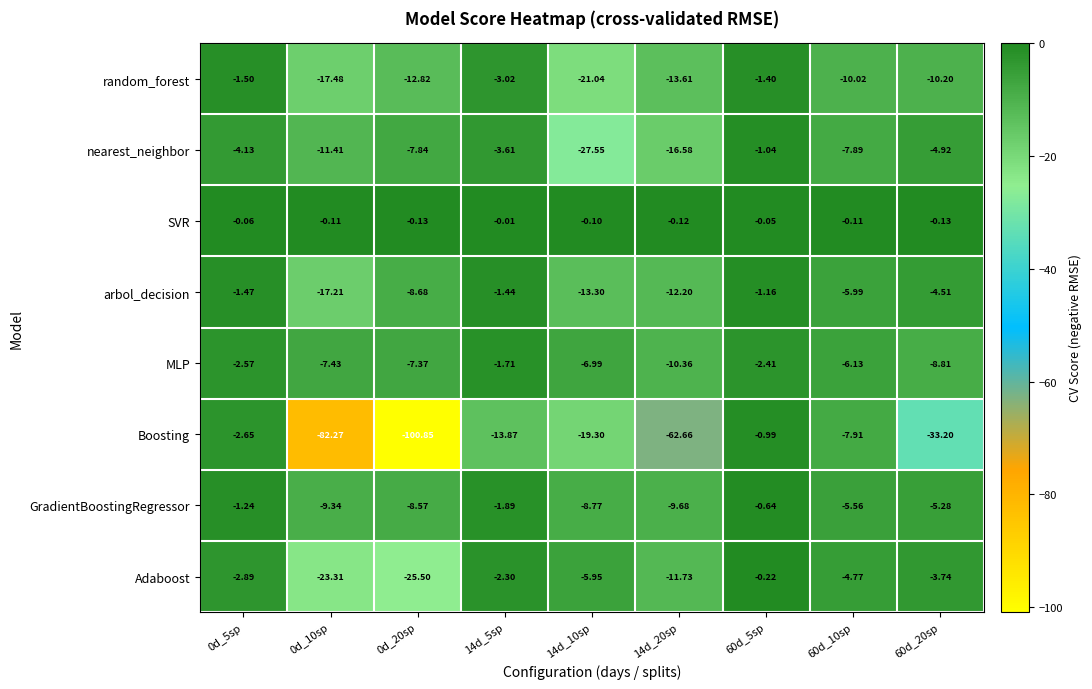

Is the value of Boosting at 60d_5sp greater than the value of GradientBoostingRegressor at 60d_10sp?

Yes